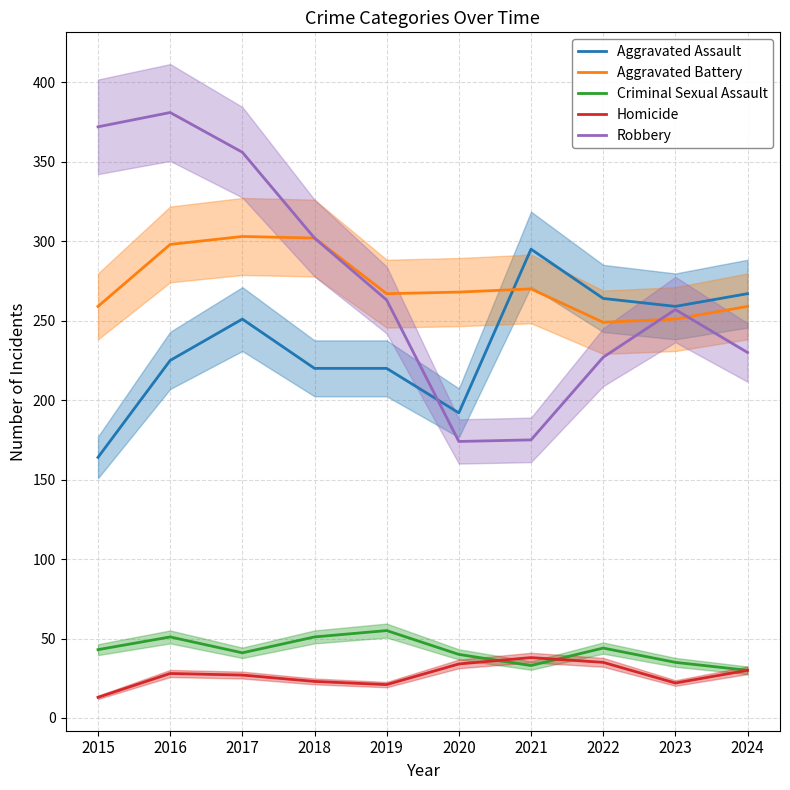

At how many categories does at least one series exceed 31?

10